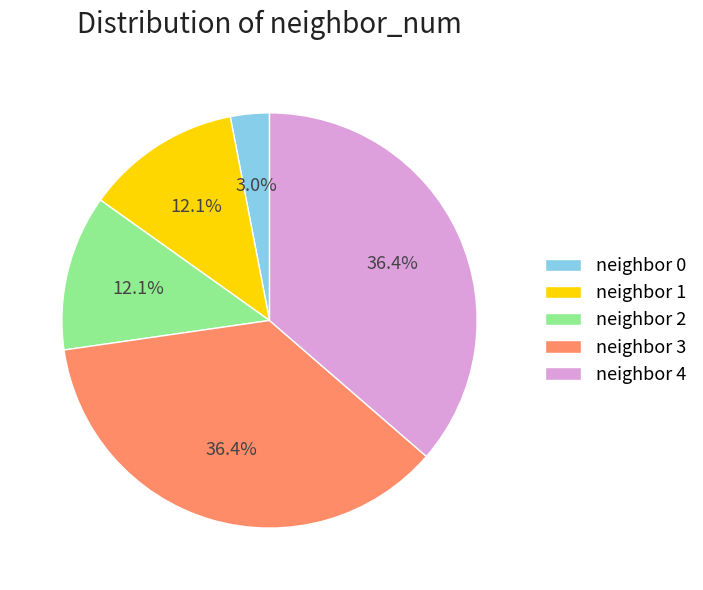

Does neighbor 0 represent more than half of the total?

No